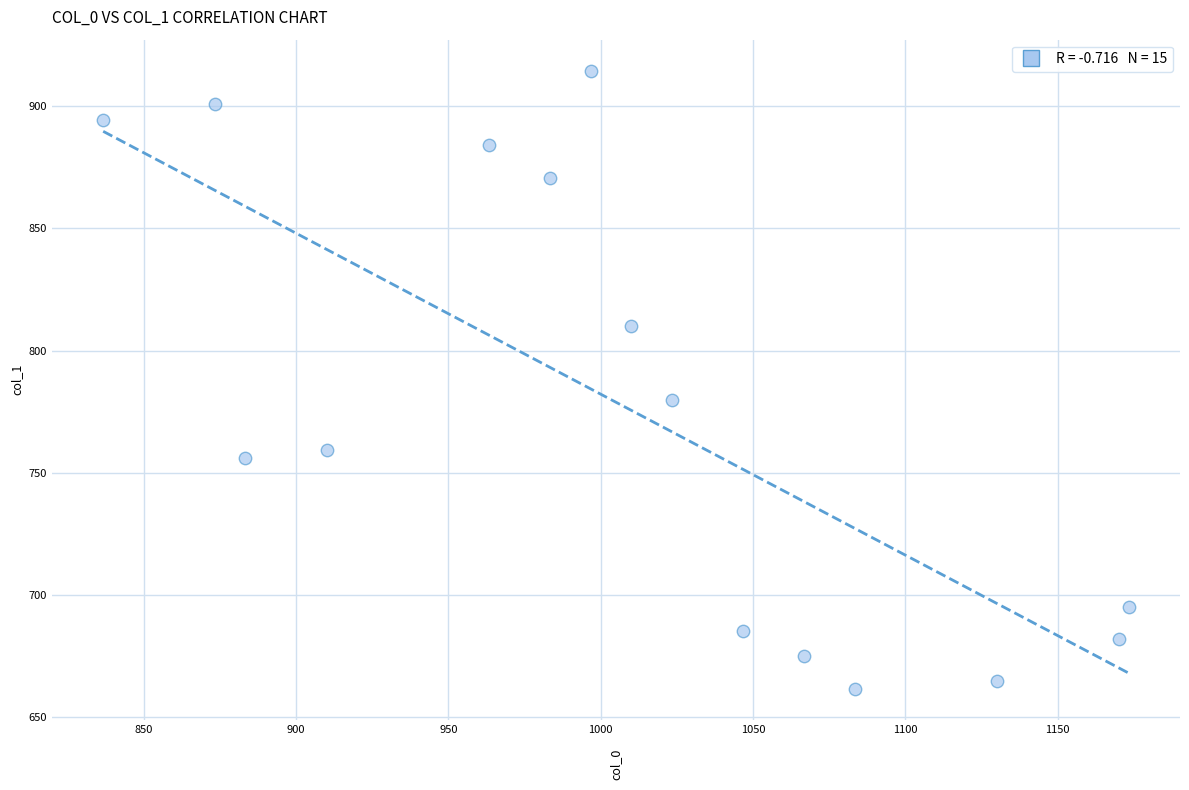

What is the range of X values (max minus min)?

336.7